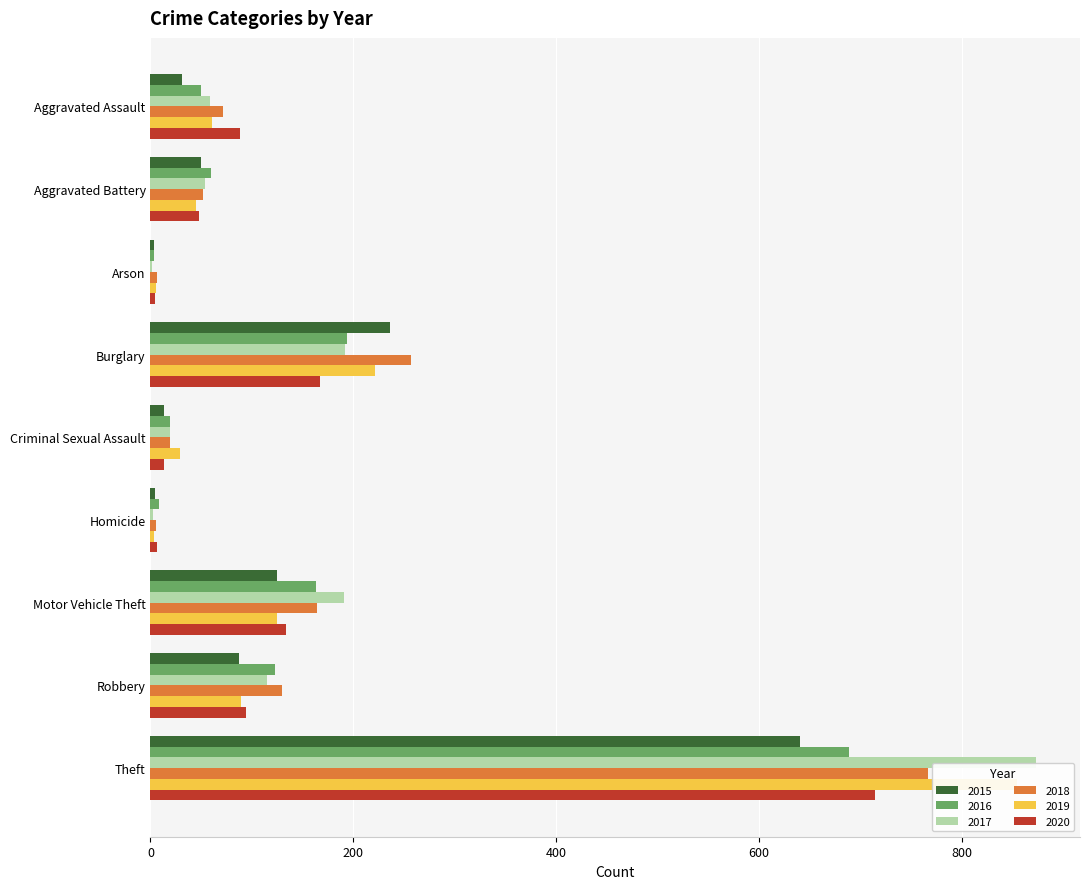

At which label does 2015 first exceed 50?

Burglary